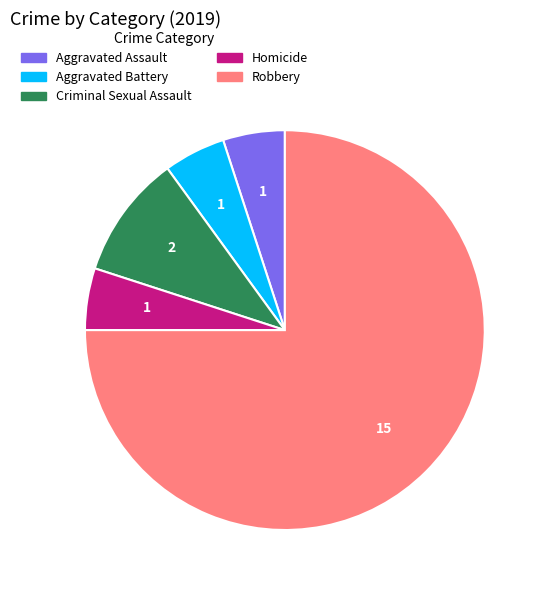

Which has a higher value, Robbery or Aggravated Assault?

Robbery